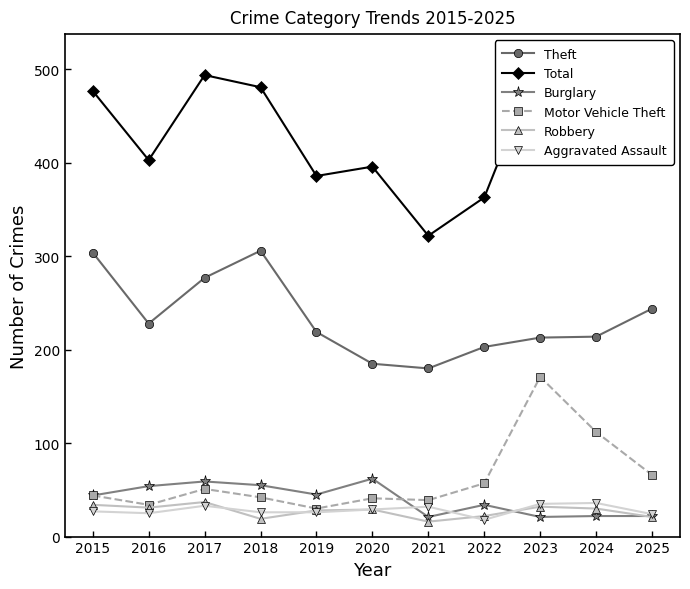

How many interior local valleys does the Theft series have?

2